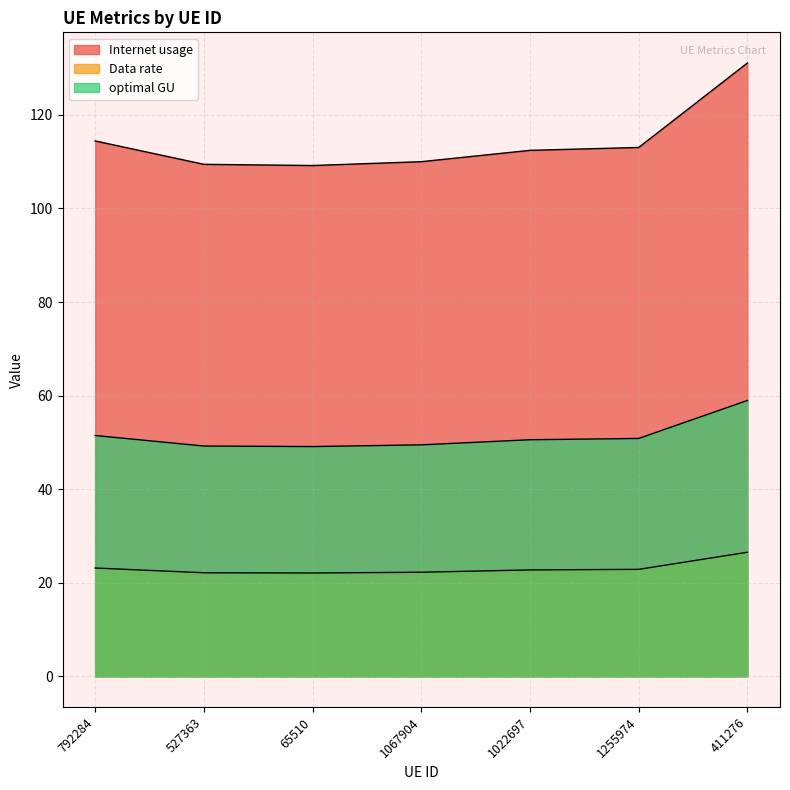

How many values in the optimal GU series exceed 50?

4